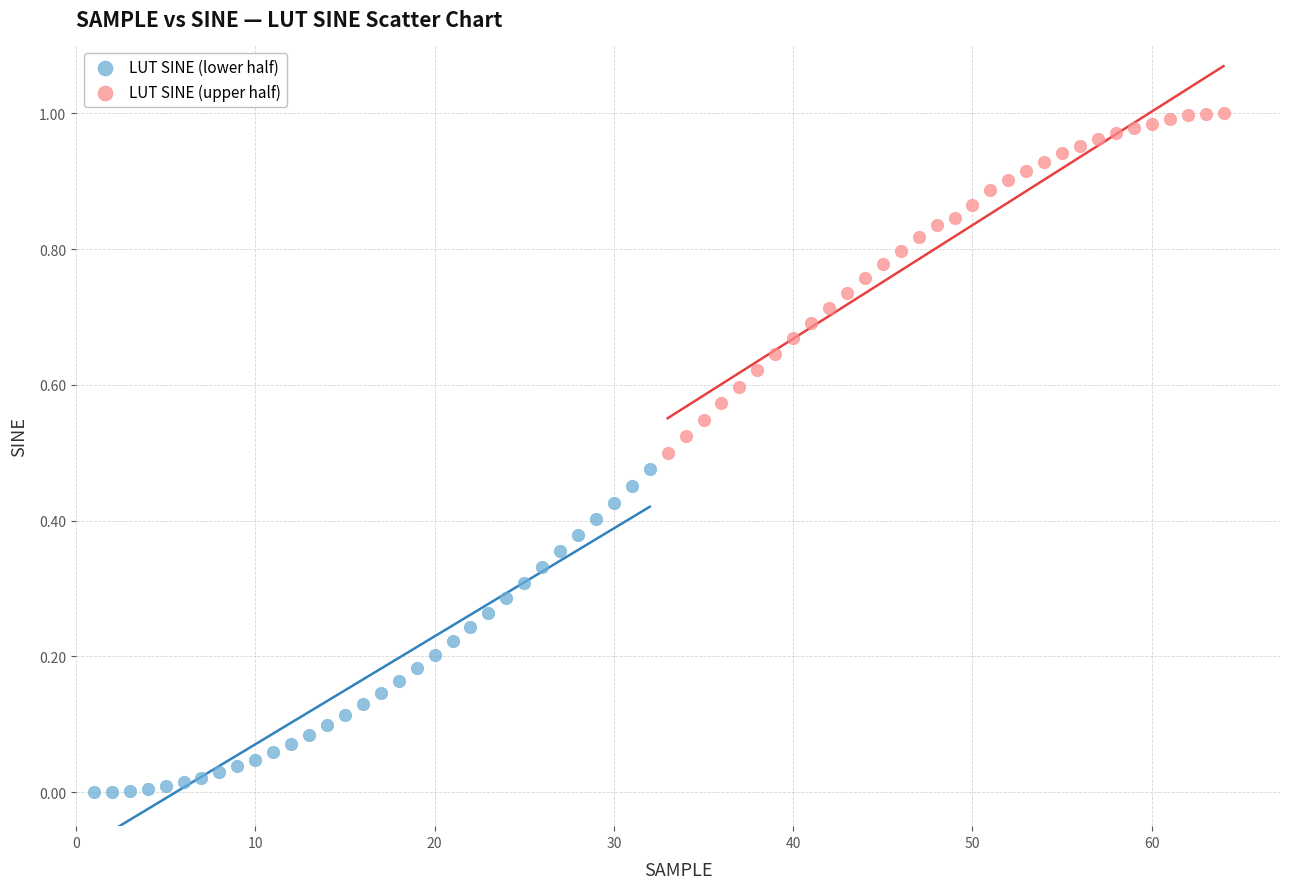

Which series has the largest Y range (max minus min)?

LUT SINE (upper half)